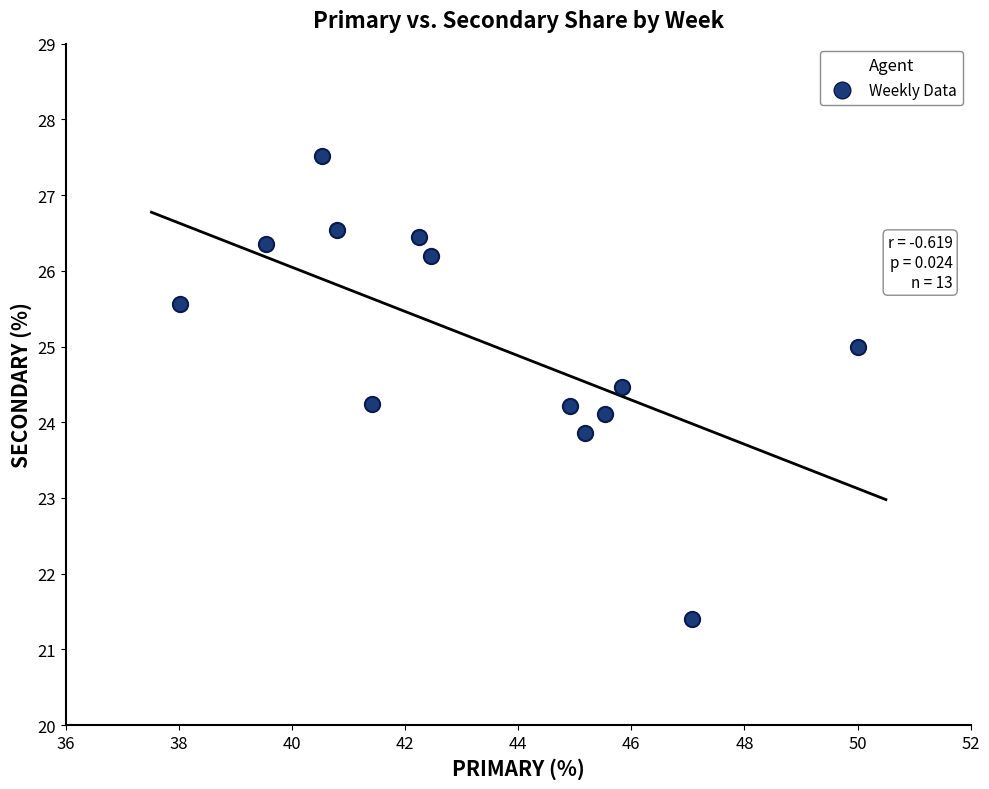

What is the range of X values (max minus min)?

12.0